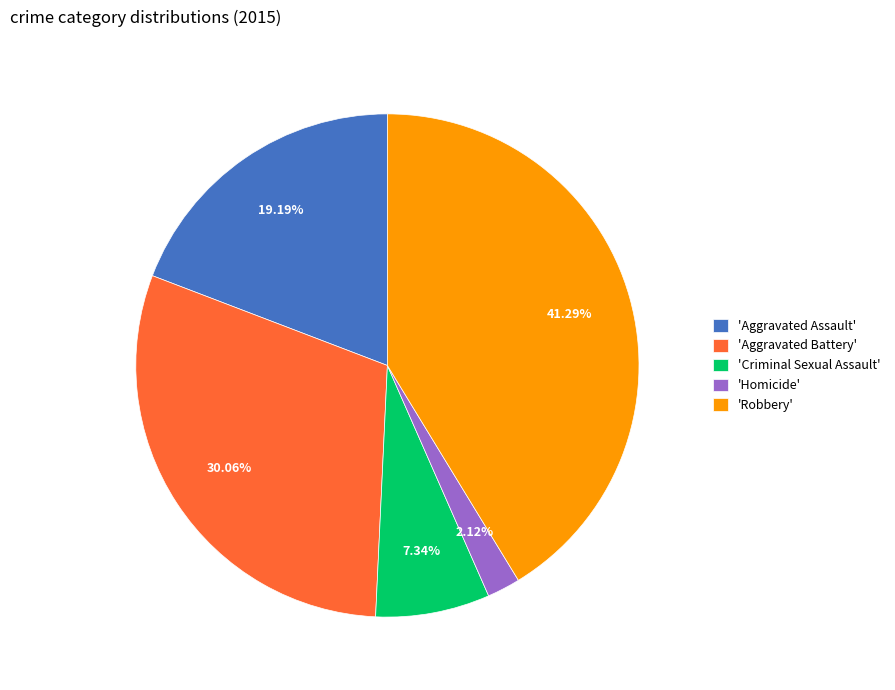

Rank the categories by value from lowest to highest.

'Homicide', 'Criminal Sexual Assault', 'Aggravated Assault', 'Aggravated Battery', 'Robbery'